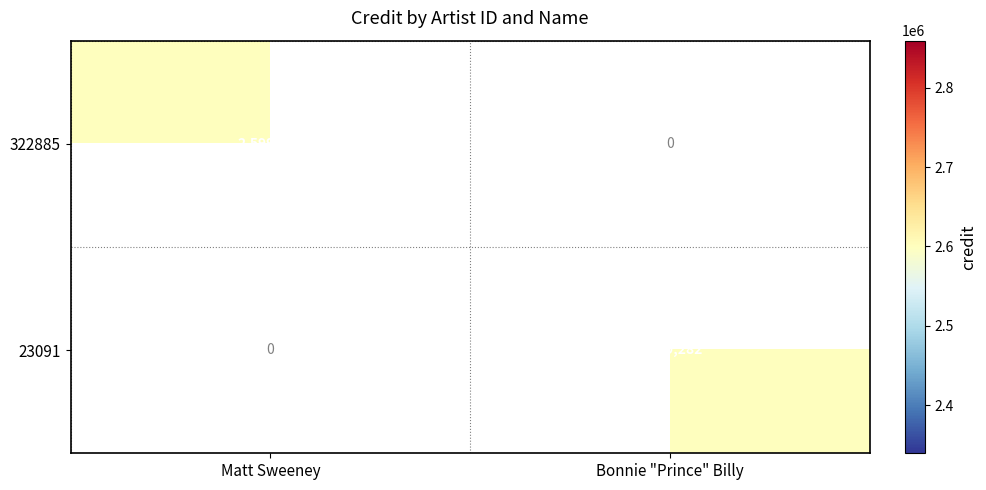

At how many categories does at least one series exceed 660815?

2